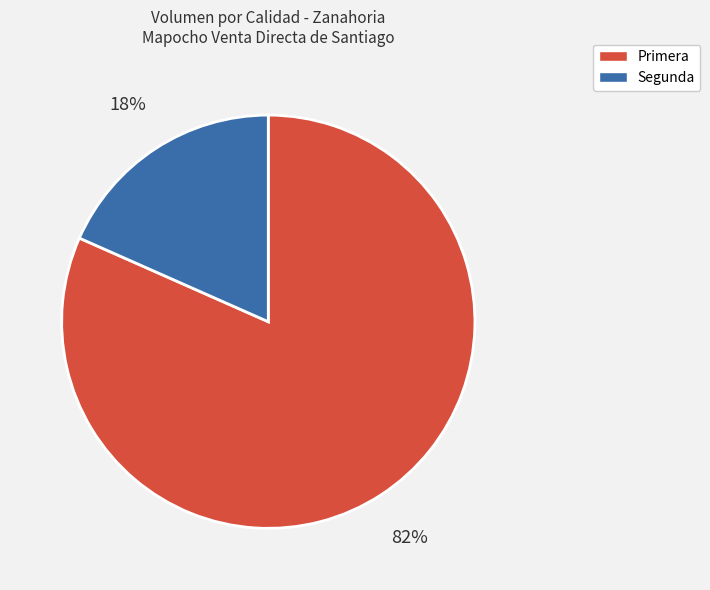

Count the number of slices in the pie.

2